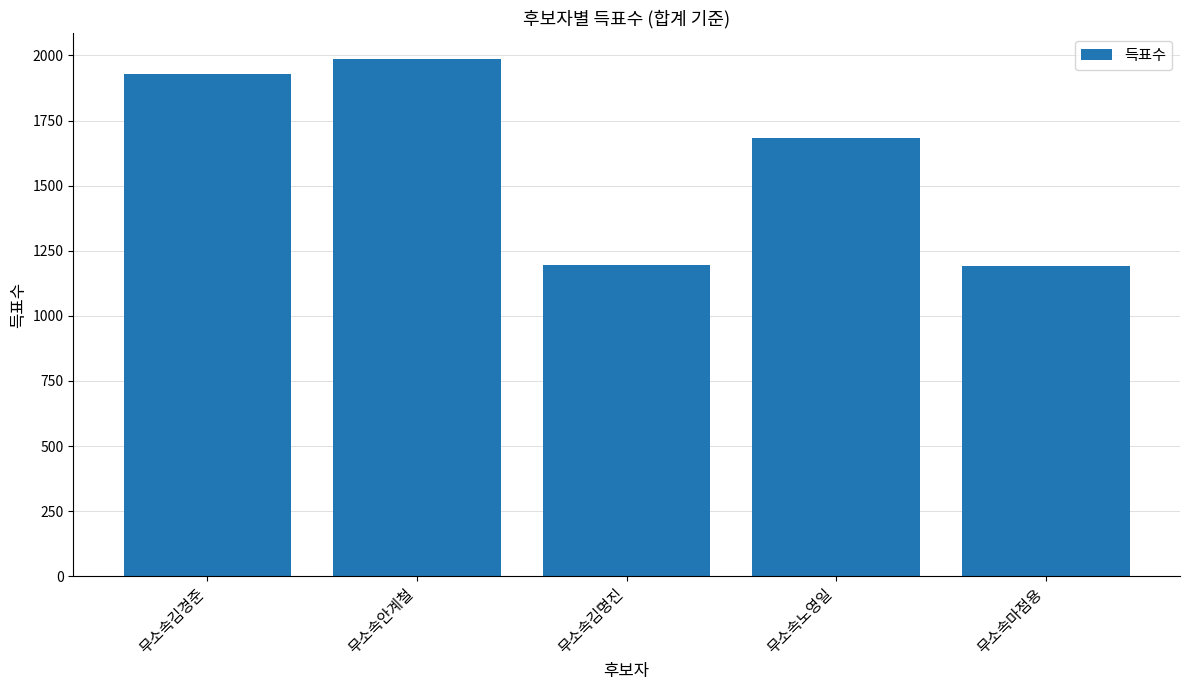

What is the value of the 2nd bar from the left?

1987